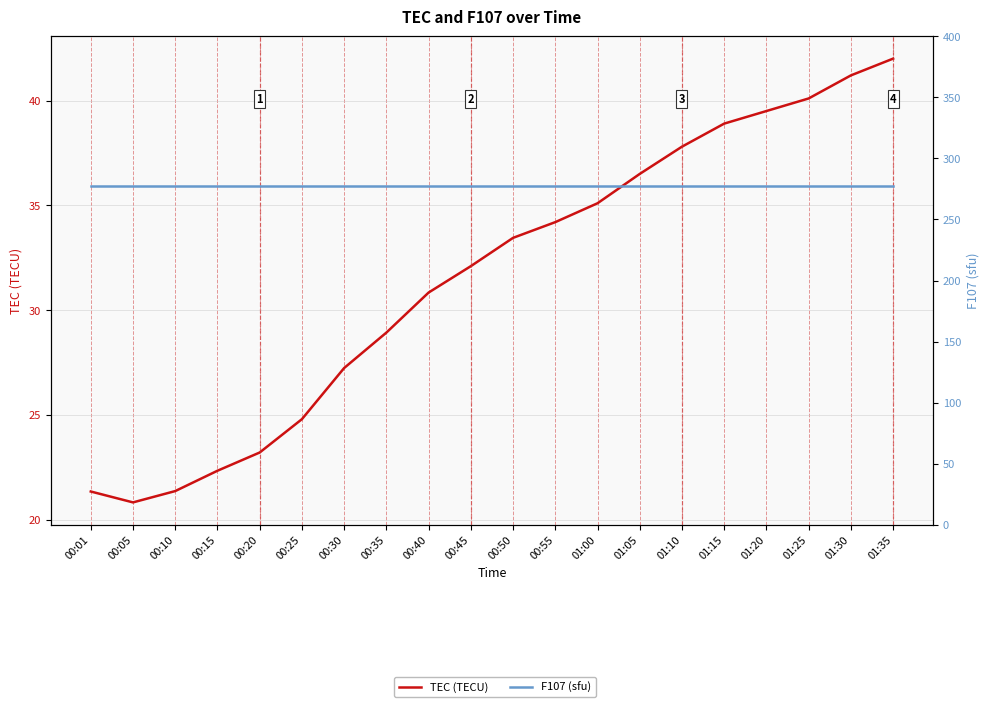

True or false: F107 (sfu) has a value of 277.2 at 01:05.

True